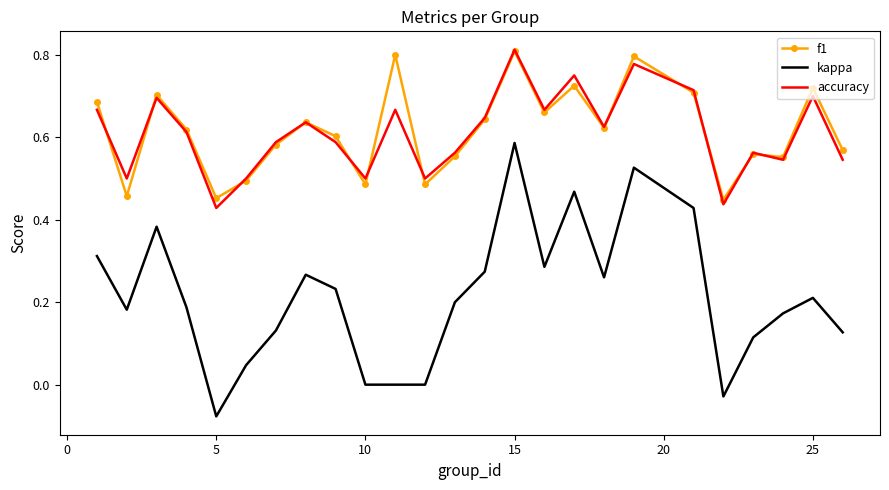

True or false: kappa and f1 intersect in this chart.

False